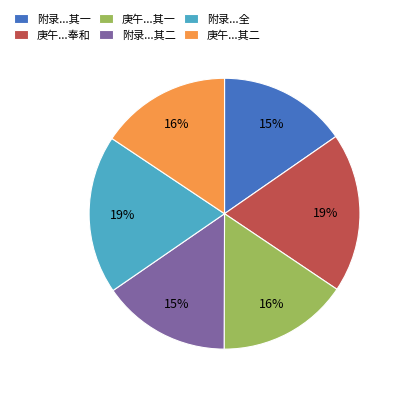

To the nearest percent, what is the average slice percentage?

17%